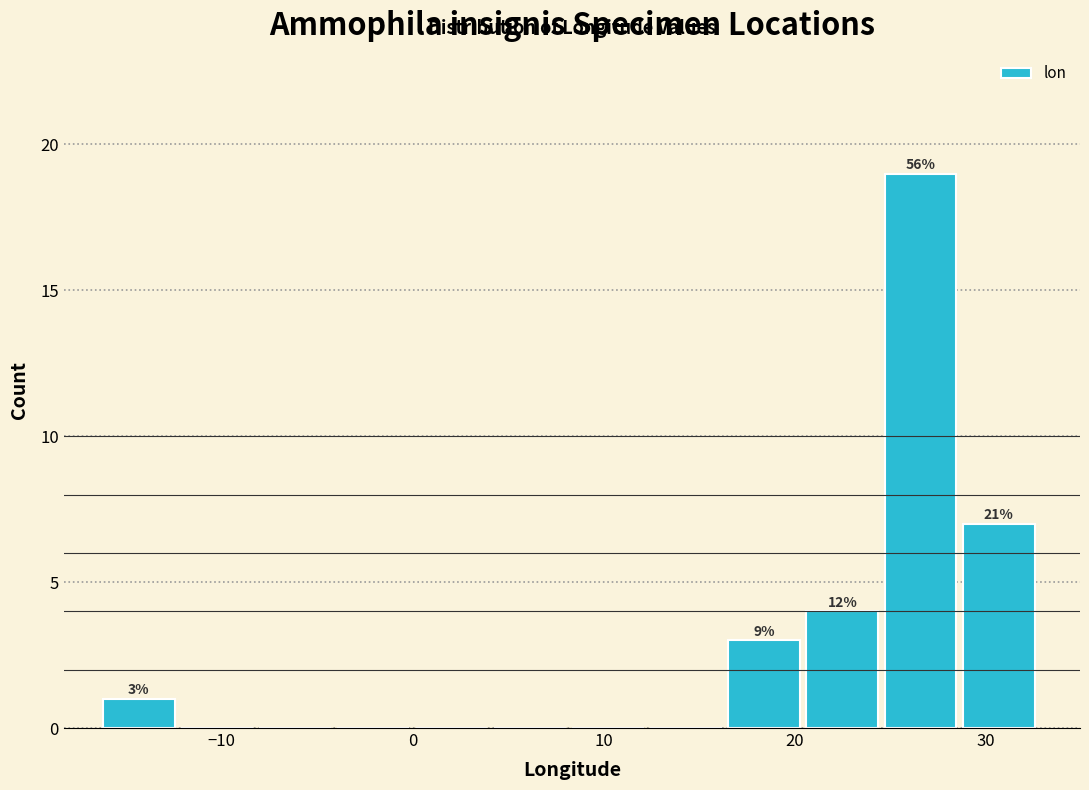

Which range on the x-axis has the tallest bar?

25 to 29